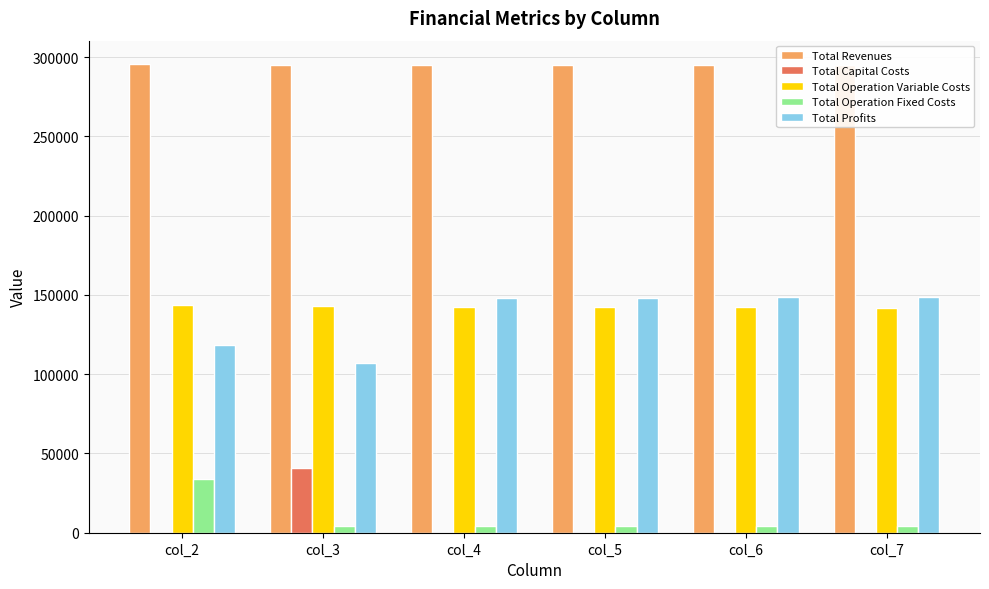

Does the chart contain stacked bars?

No